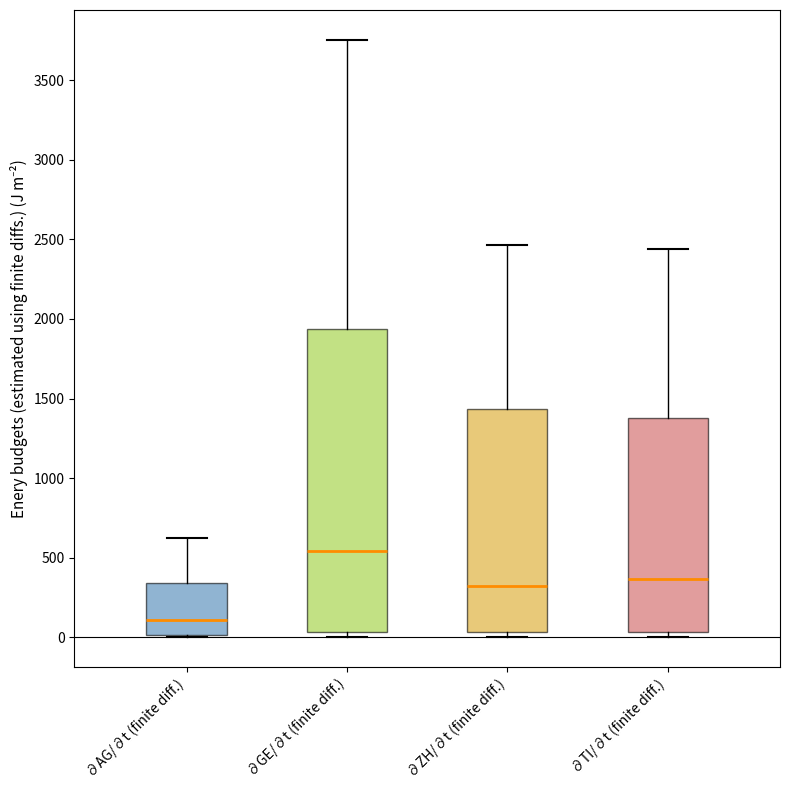

Which box is the tallest, from its lower edge to its upper edge?

∂GE/∂t (finite diff.)